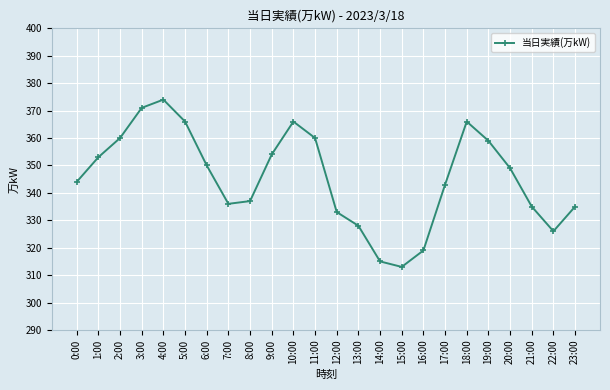

Reading right to left, transcribe all the data shown in this chart.

23:00=335	22:00=326	21:00=335	20:00=349	19:00=359	18:00=366	17:00=343	16:00=319	15:00=313	14:00=315	13:00=328	12:00=333	11:00=360	10:00=366	9:00=354	8:00=337	7:00=336	6:00=350	5:00=366	4:00=374	3:00=371	2:00=360	1:00=353	0:00=344